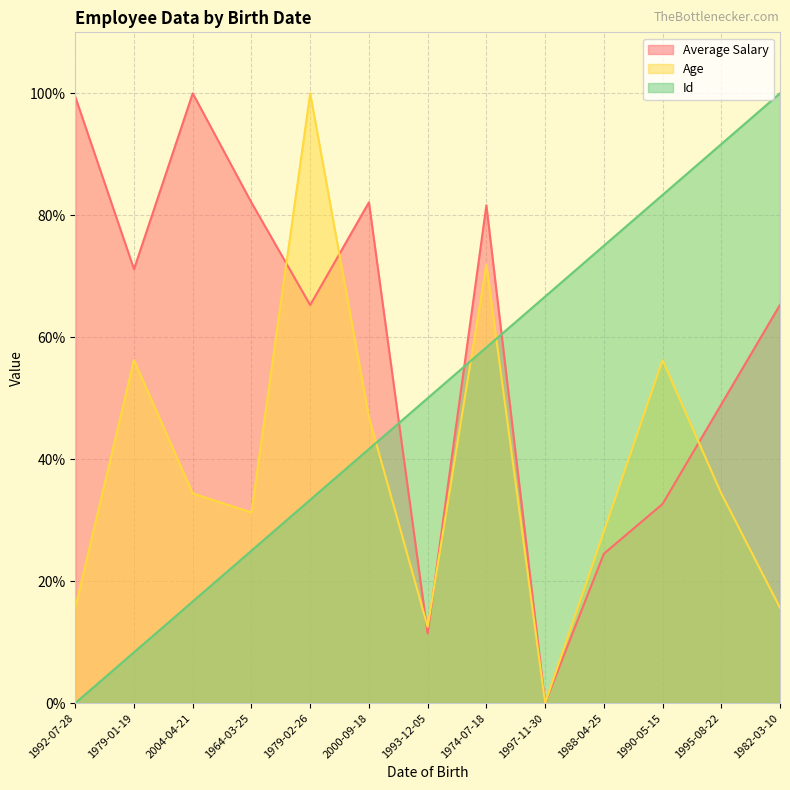

Which category has the lowest value in the Age series?

1997-11-30